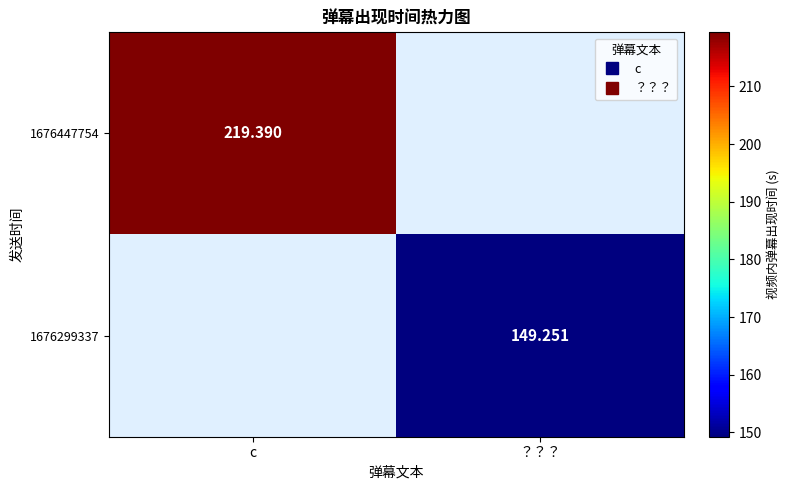

Which series has the largest total across all categories?

1676447754